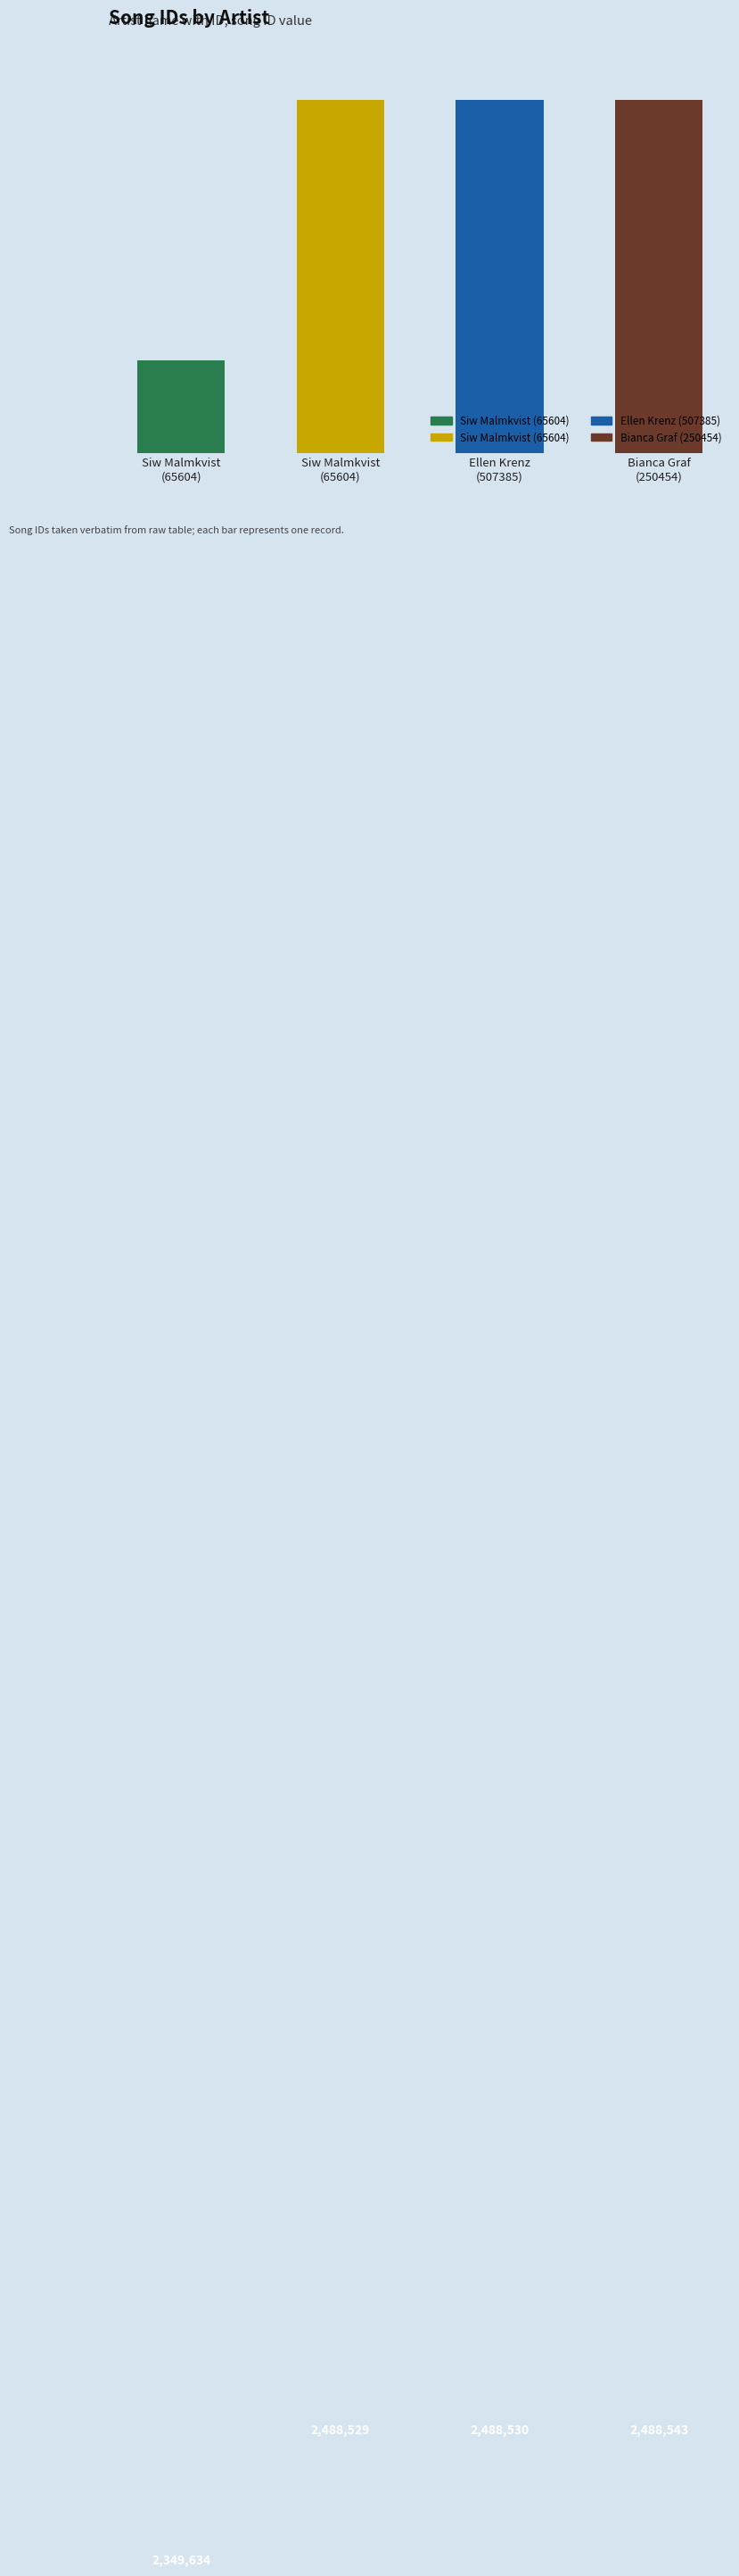

Where is the data nearest to the value 2419088?

Siw Malmkvist
(65604)